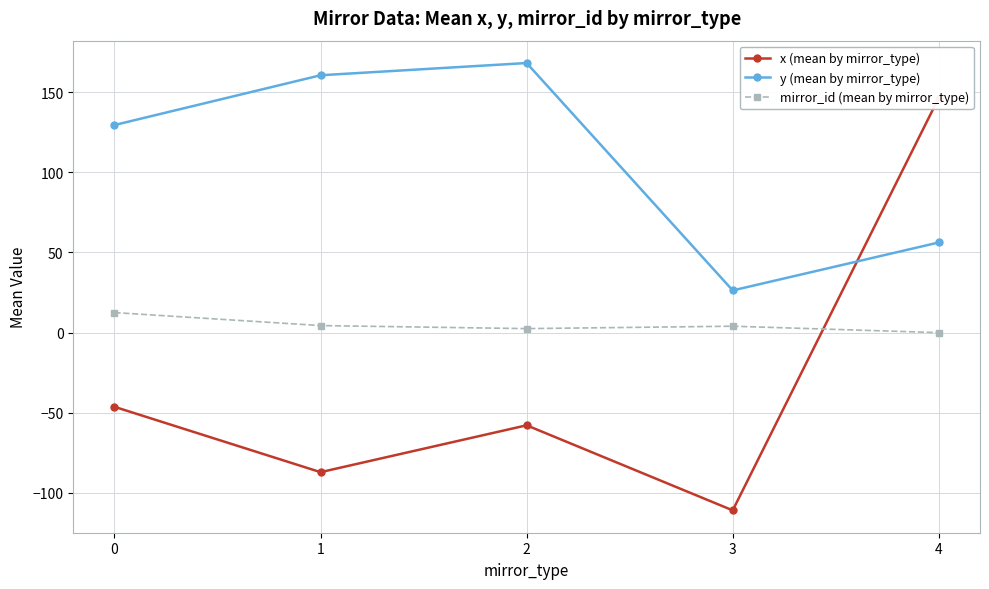

True or false: y (mean by mirror_type) and mirror_id (mean by mirror_type) intersect in this chart.

False